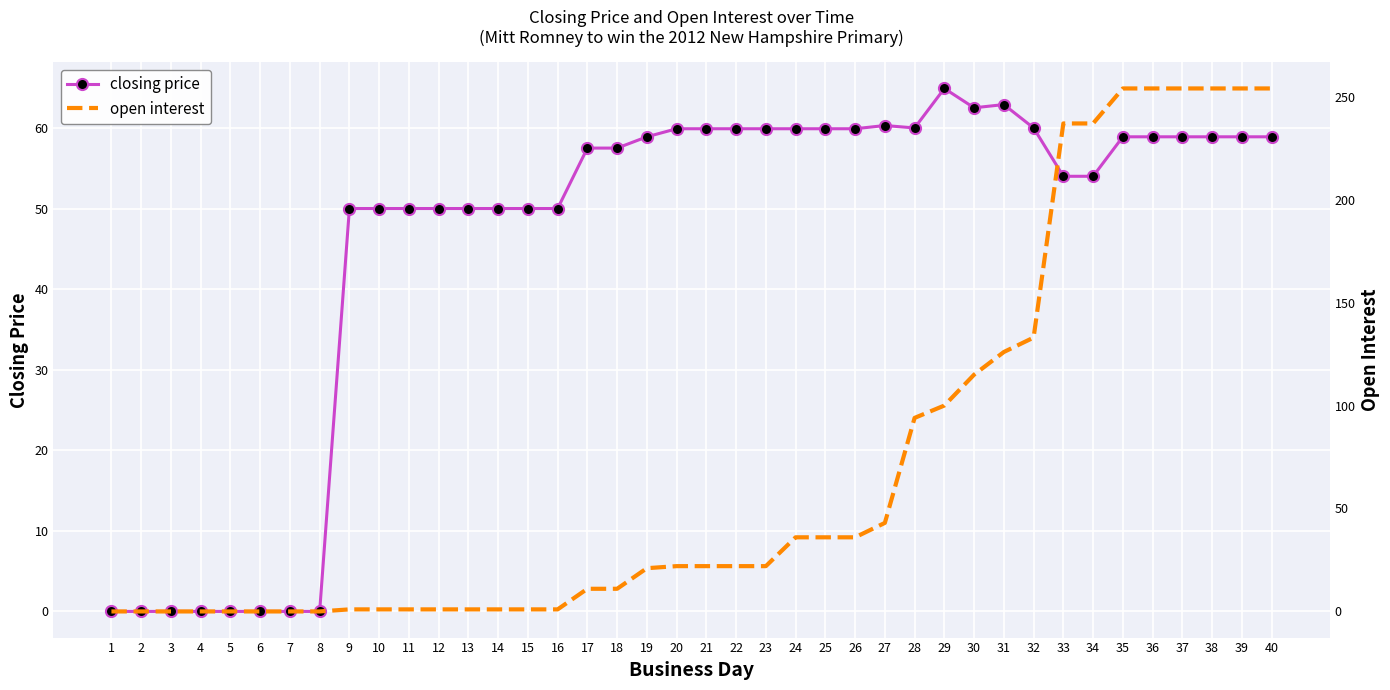

Rank the series at 33 from lowest to highest value.

closing price, open interest